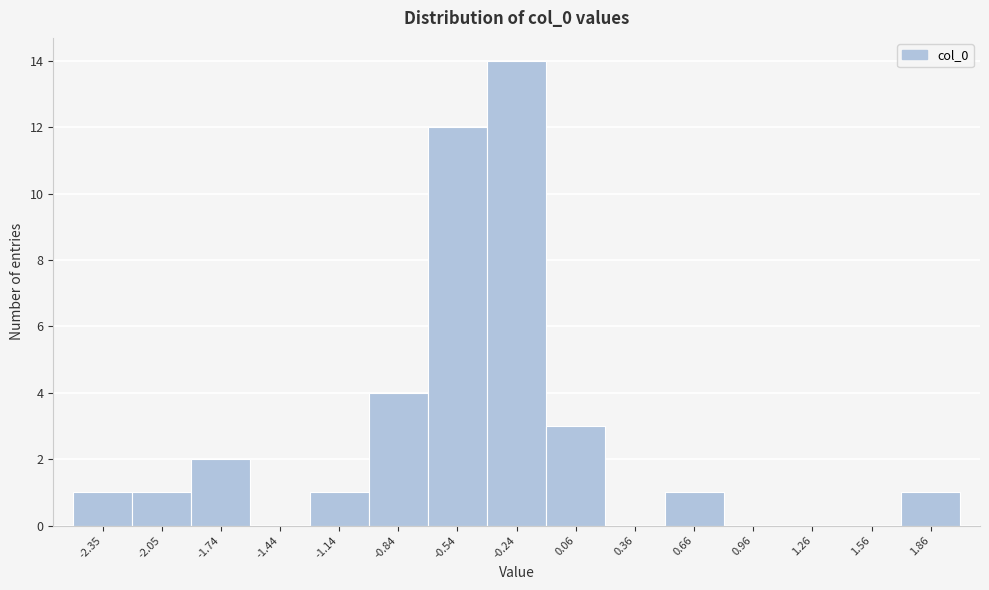

Reading left to right, transcribe all the data shown in this chart.

-2.35=1	-2.05=1	-1.74=2	-1.44=0	-1.14=1	-0.84=4	-0.54=12	-0.24=14	0.06=3	0.36=0	0.66=1	0.96=0	1.26=0	1.56=0	1.86=1